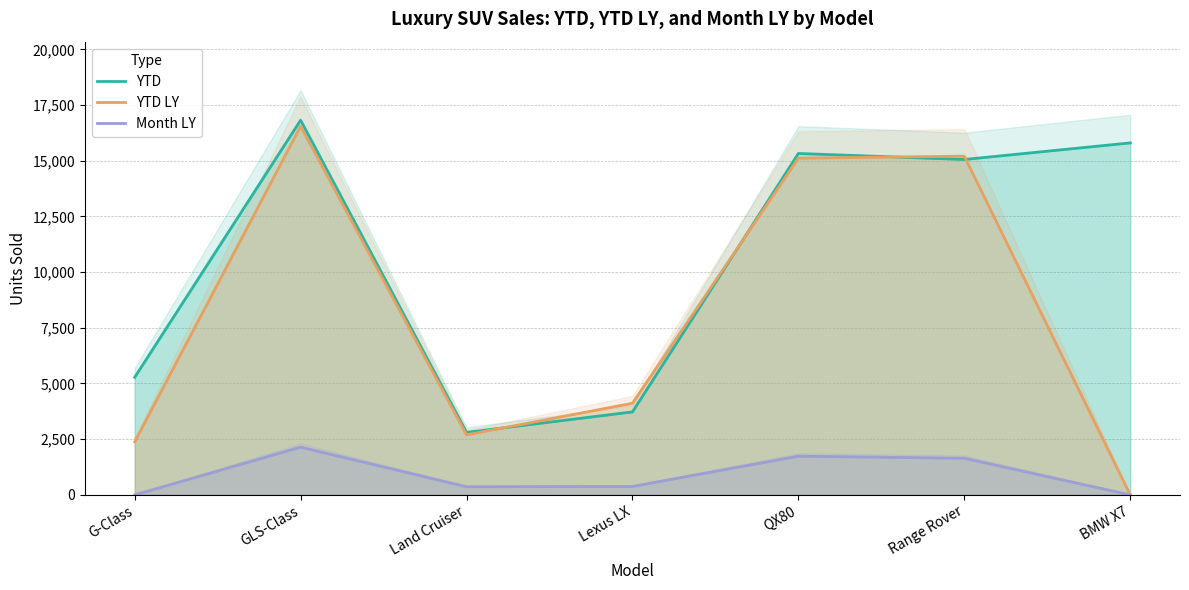

What is the label of the 2nd point from the right?

Range Rover